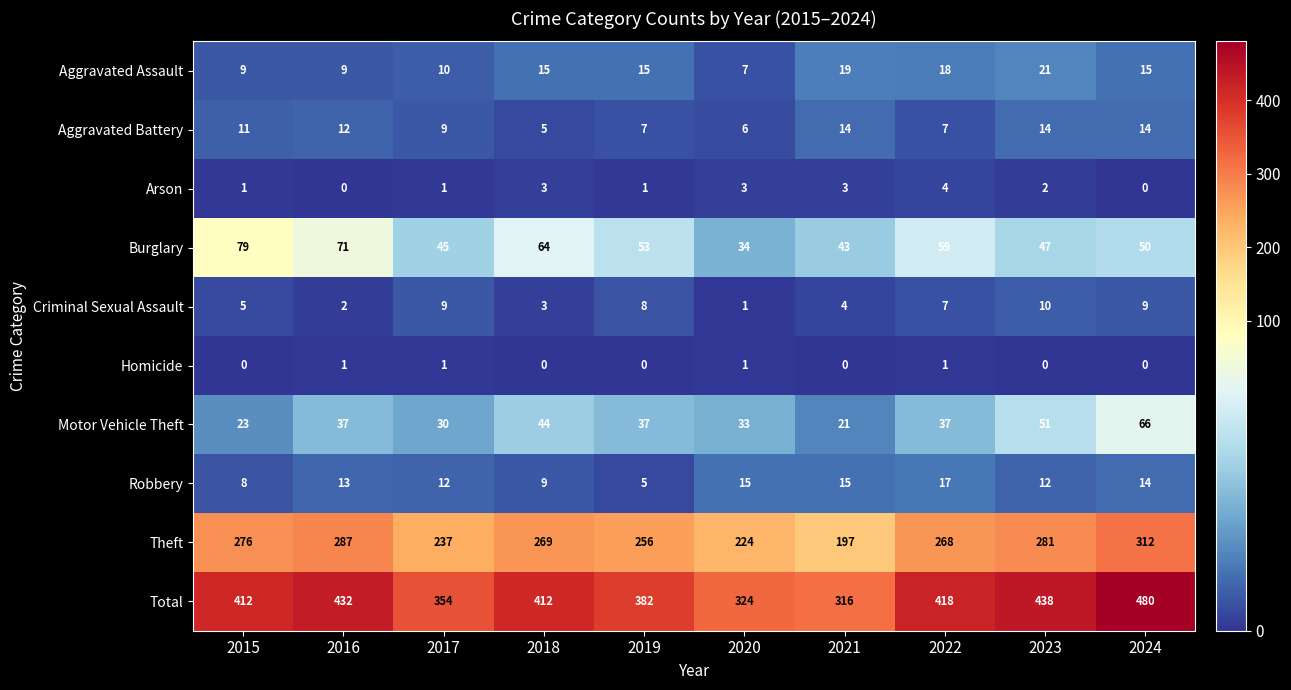

Which series has the largest range (max minus min)?

Total